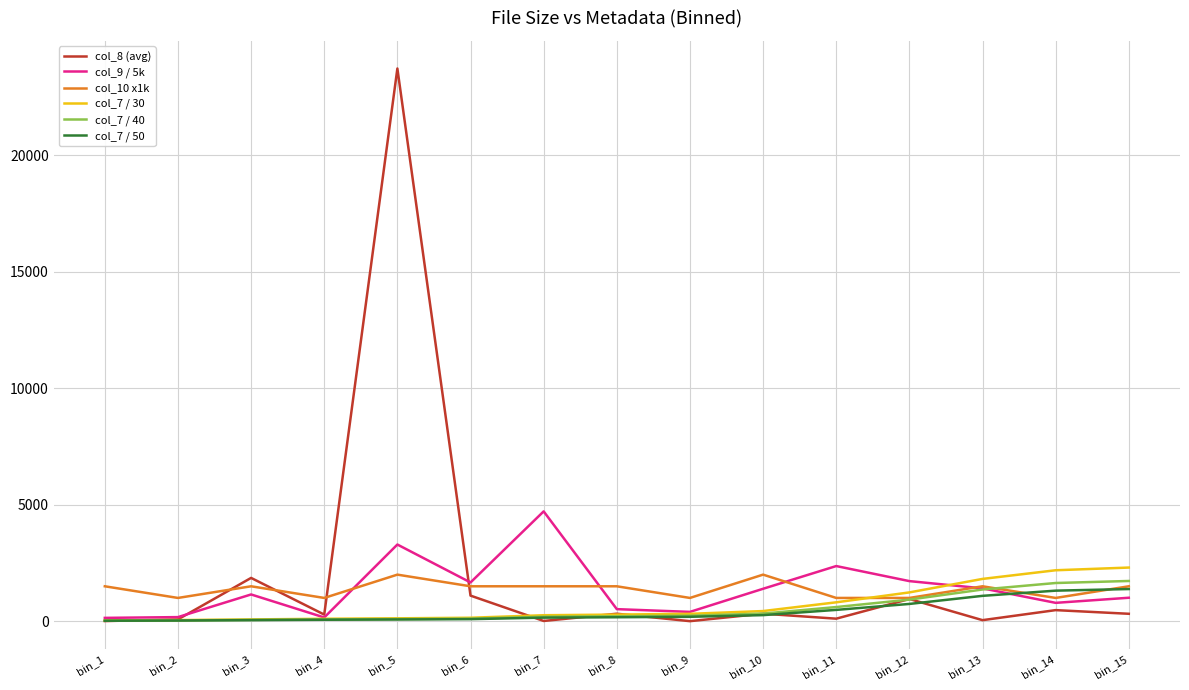

How many values in the col_7 / 50 series are below 171?

7